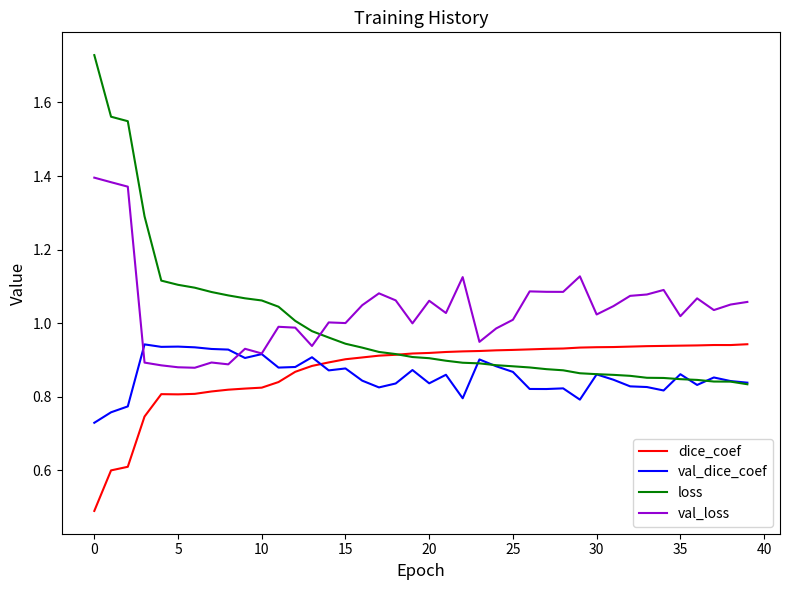

What is the smallest value displayed?

0.5